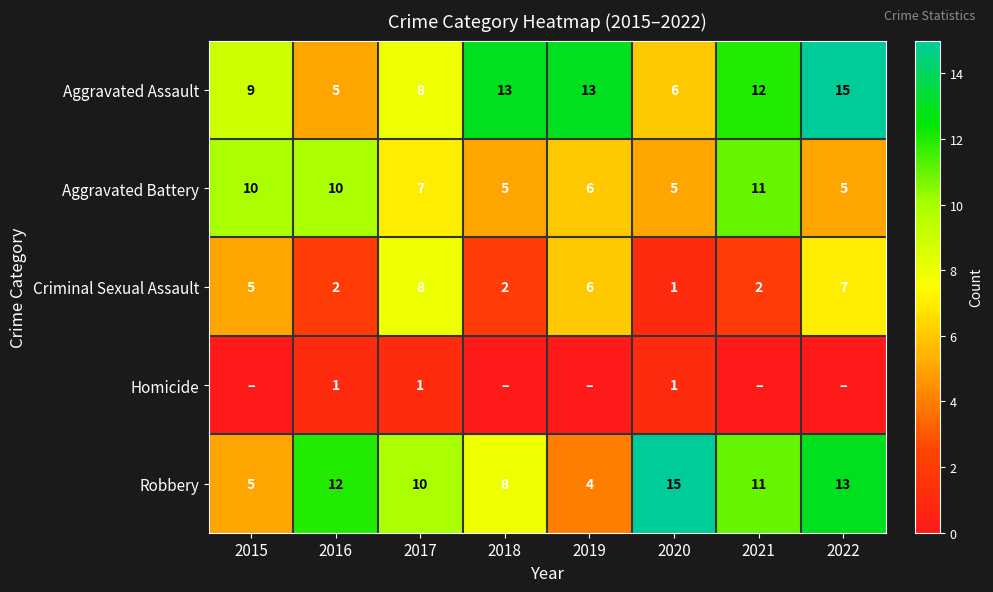

At how many categories does at least one series exceed 5?

8